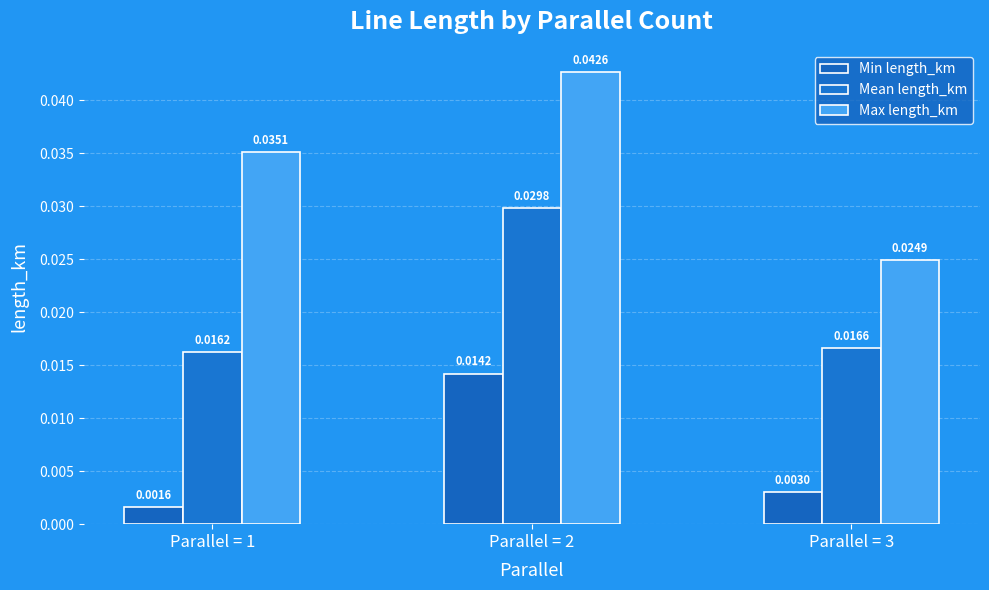

List the series in order of their peak value, lowest first.

Min length_km, Mean length_km, Max length_km